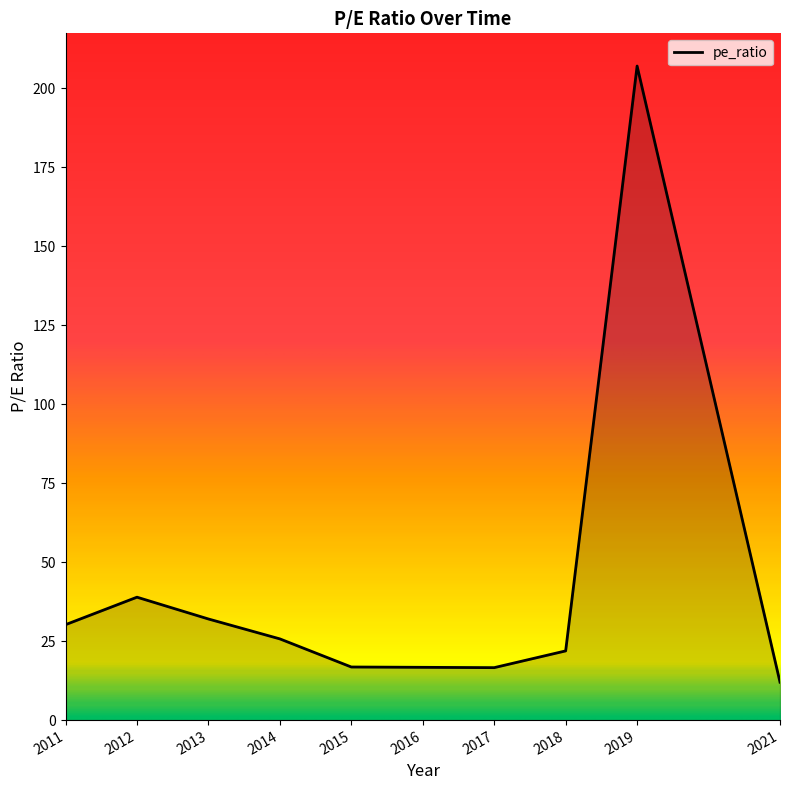

The chart shows a value of 38.9 at 2012. True or false?

True